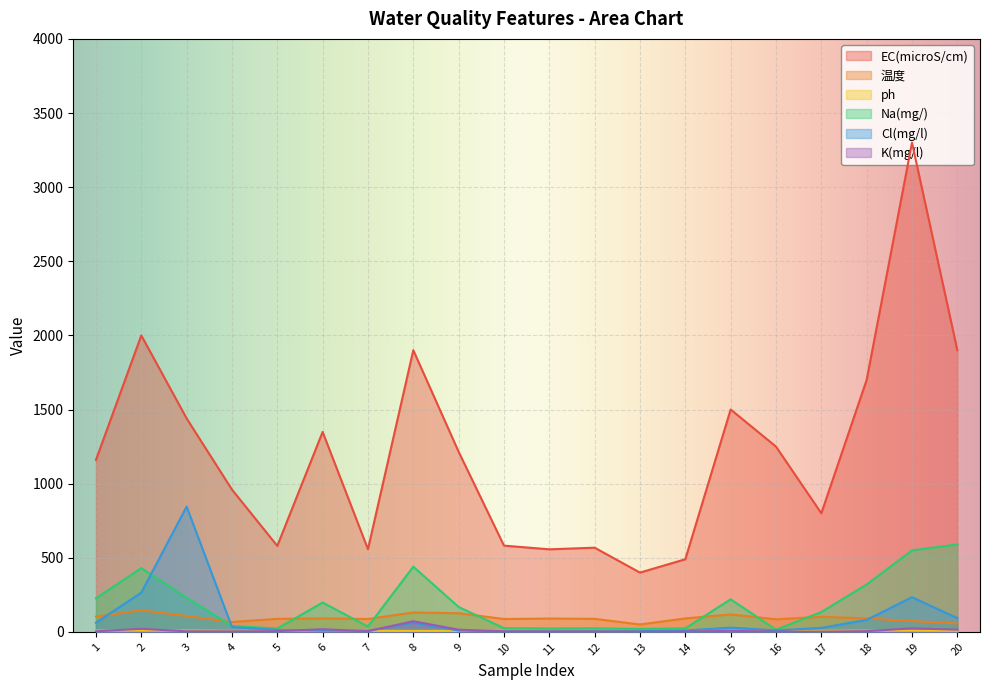

What are all the series names shown in the legend?

EC(microS/cm), 温度, ph, Na(mg/), Cl(mg/l), K(mg/l)